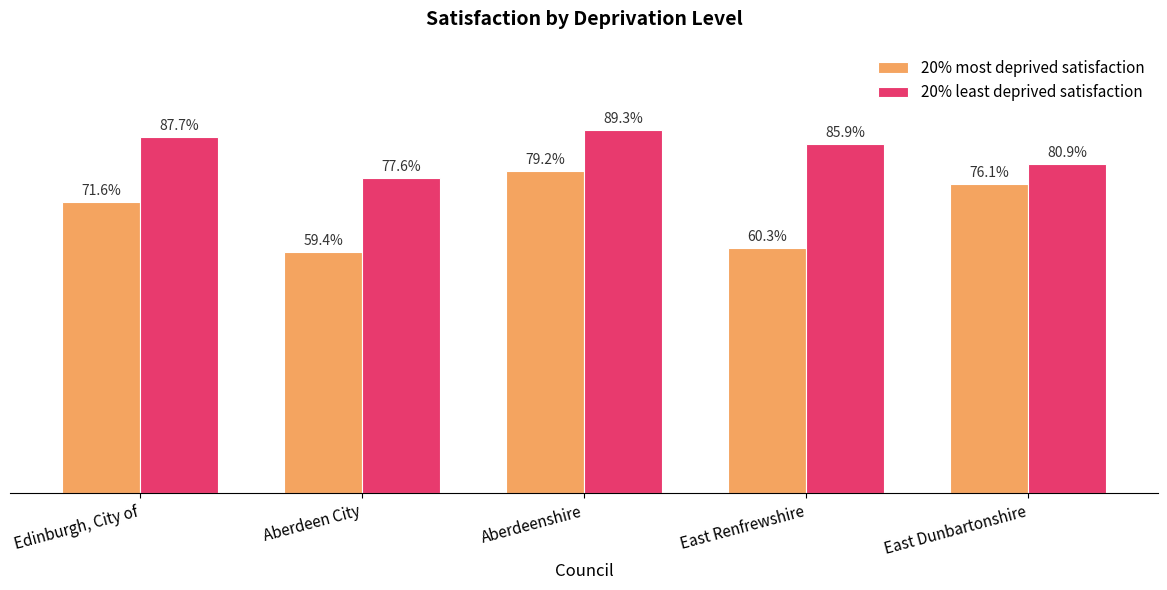

At East Dunbartonshire, list the series in order from largest to smallest.

20% least deprived satisfaction, 20% most deprived satisfaction